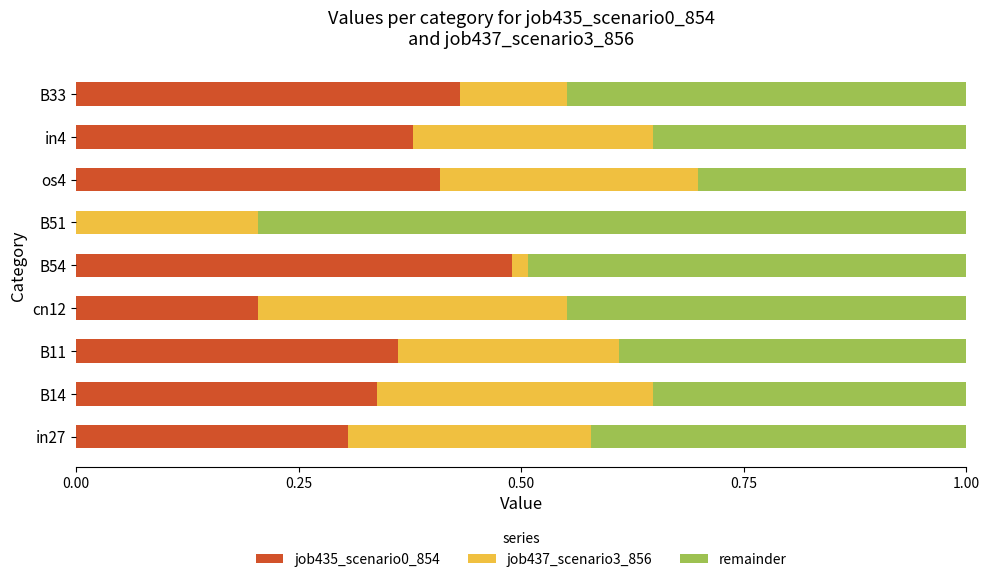

What is the sum of all job435_scenario0_854 values?

2.9